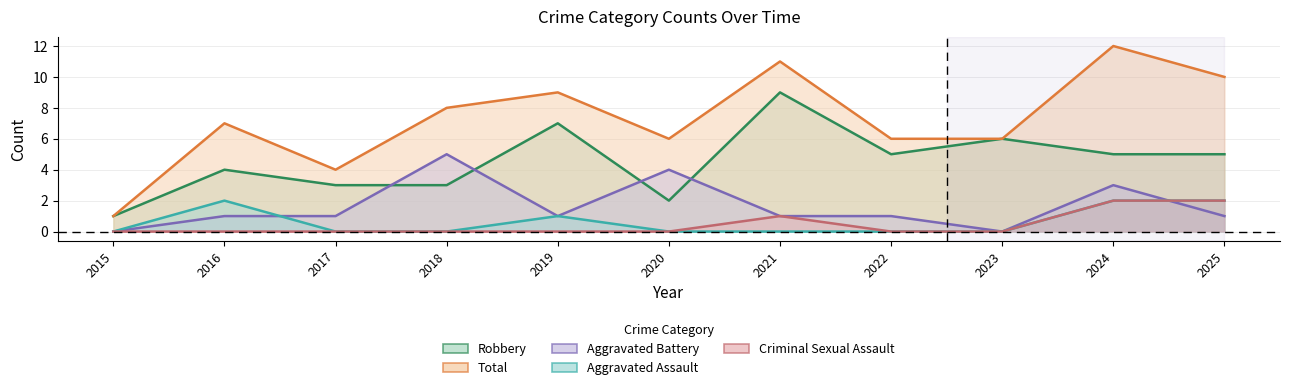

What is the difference between the Robbery values at 2023 and 2025?

1